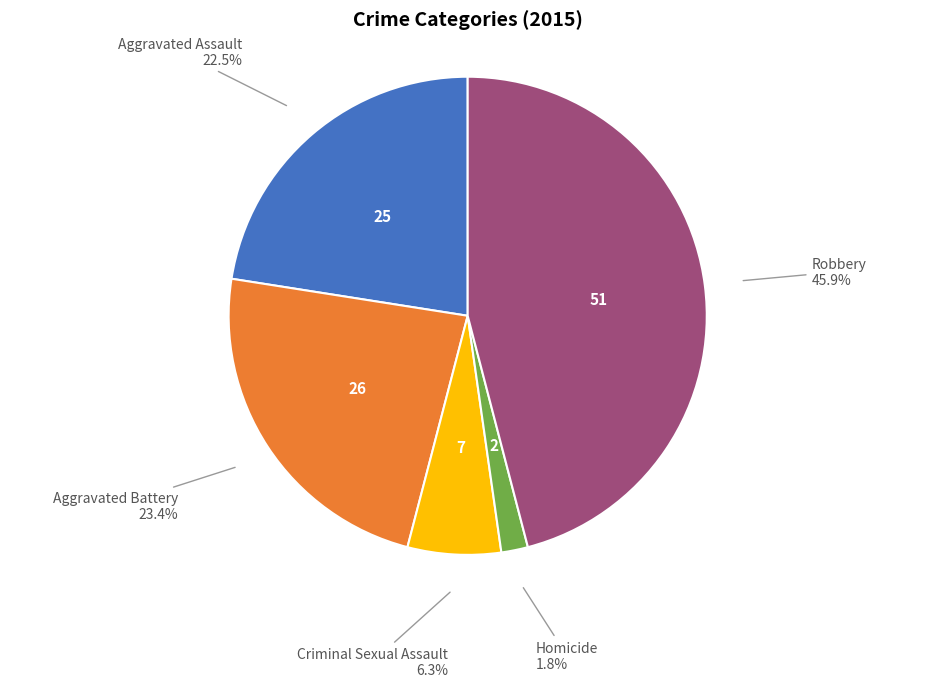

Is the sum of Aggravated Battery and Aggravated Assault greater than half?

No